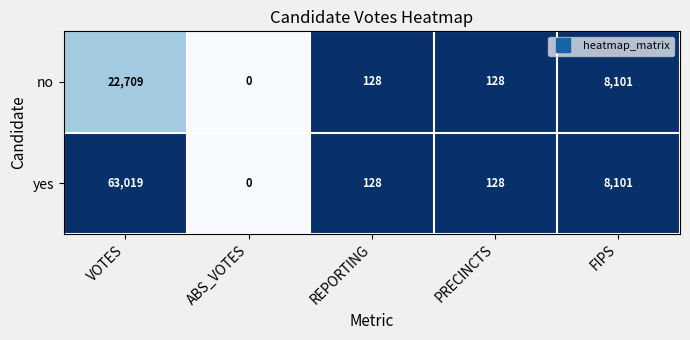

Reading left to right, extract all data points from this chart.

no: VOTES=22709	ABS_VOTES=0	REPORTING=128	PRECINCTS=128	FIPS=8101
yes: VOTES=63019	ABS_VOTES=0	REPORTING=128	PRECINCTS=128	FIPS=8101